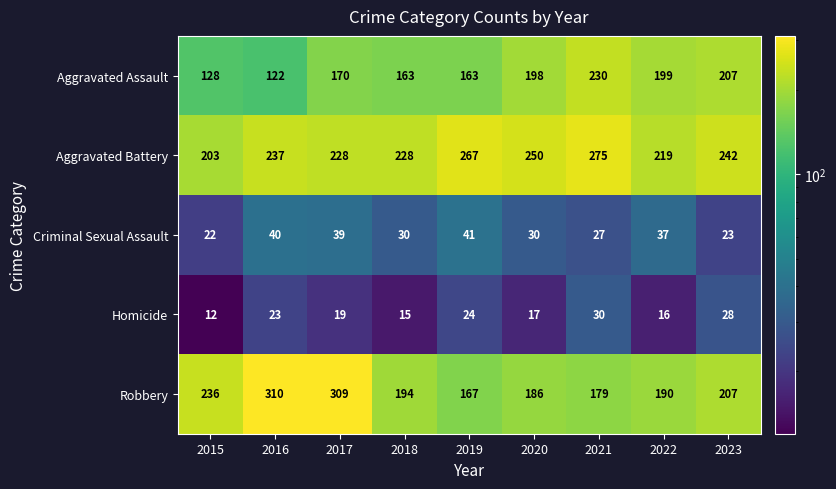

Rank the series at 2019 from highest to lowest value.

Aggravated Battery, Robbery, Aggravated Assault, Criminal Sexual Assault, Homicide